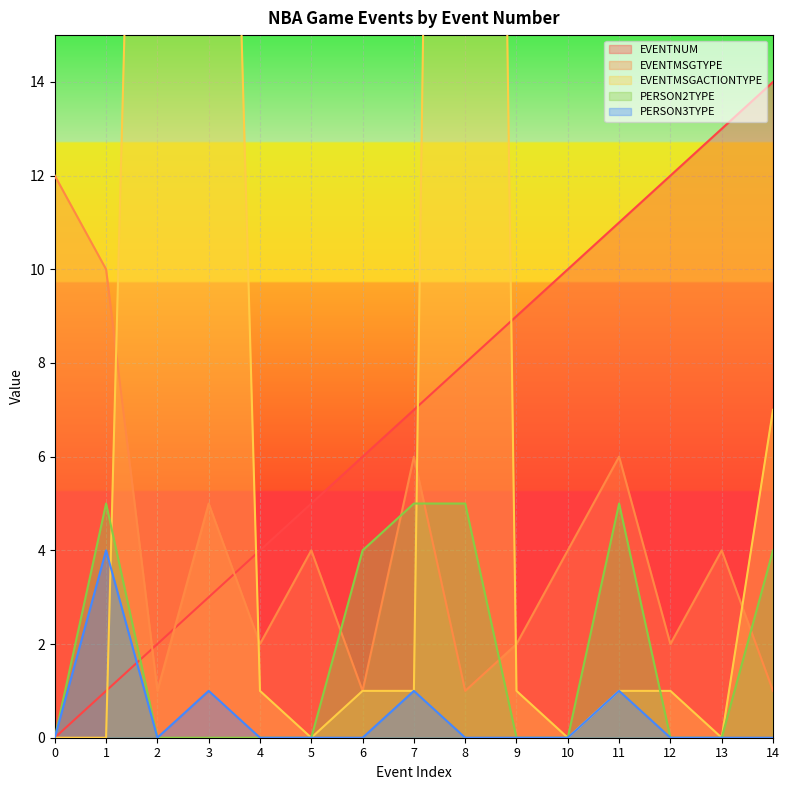

True or false: PERSON2TYPE and PERSON3TYPE cross at least once.

False